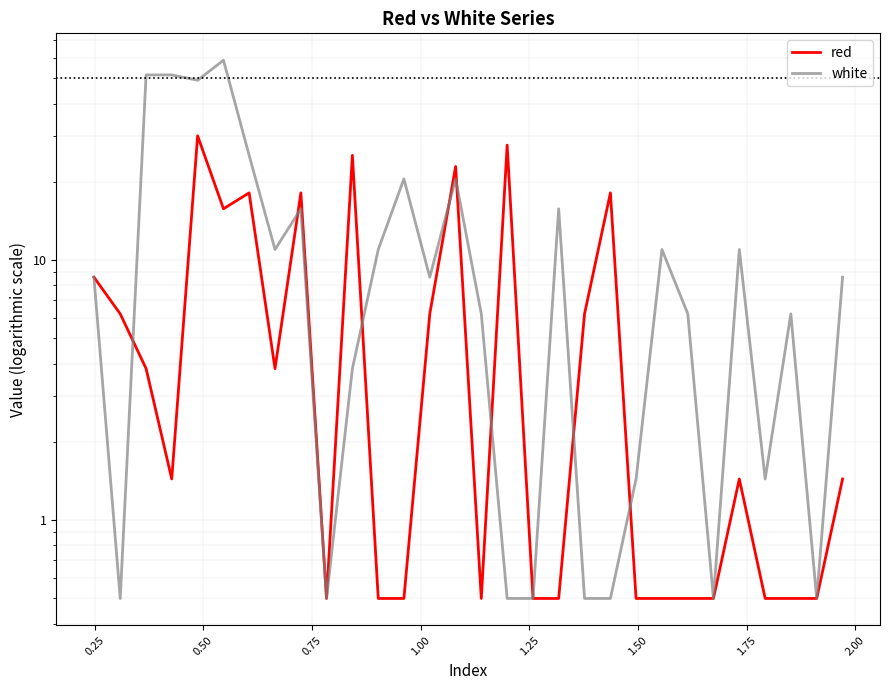

Reading left to right, transcribe all the data shown in this chart.

red: 8.6	6.2	3.8	1.4	30.1	15.8	18.1	3.8	18.1	0.5	25.3	0.5	0.5	6.2	22.9	0.5	27.7	0.5	0.5	6.2	18.1	0.5	0.5	0.5	0.5	1.4	0.5	0.5	0.5	1.4
white: 8.6	0.5	51.6	51.6	49.2	58.7	25.3	11.0	15.8	0.5	3.8	11.0	20.5	8.6	20.5	6.2	0.5	0.5	15.8	0.5	0.5	1.4	11.0	6.2	0.5	11.0	1.4	6.2	0.5	8.6